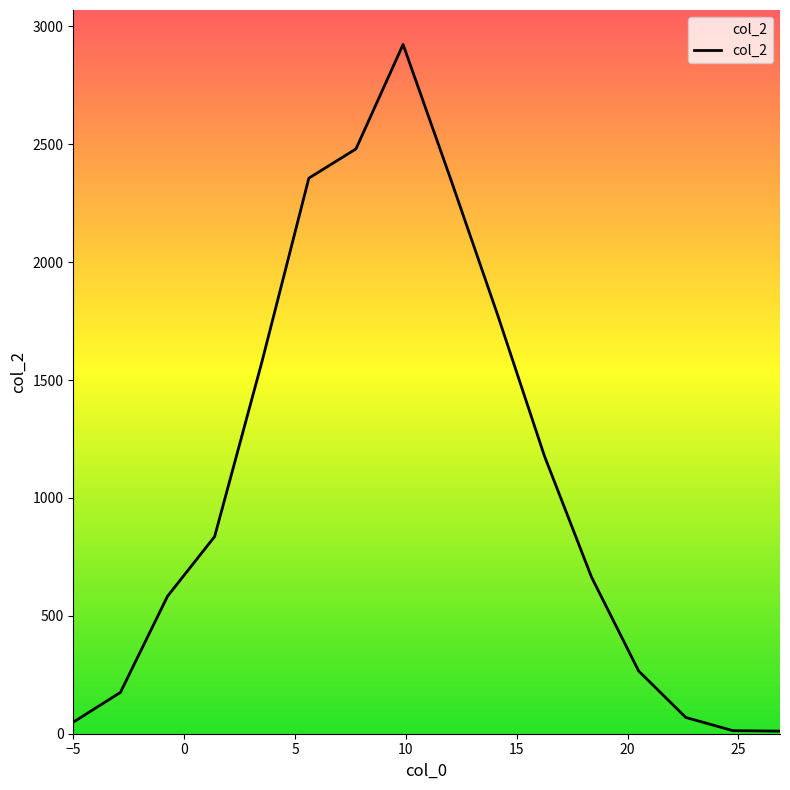

What is the greatest value displayed?

2923